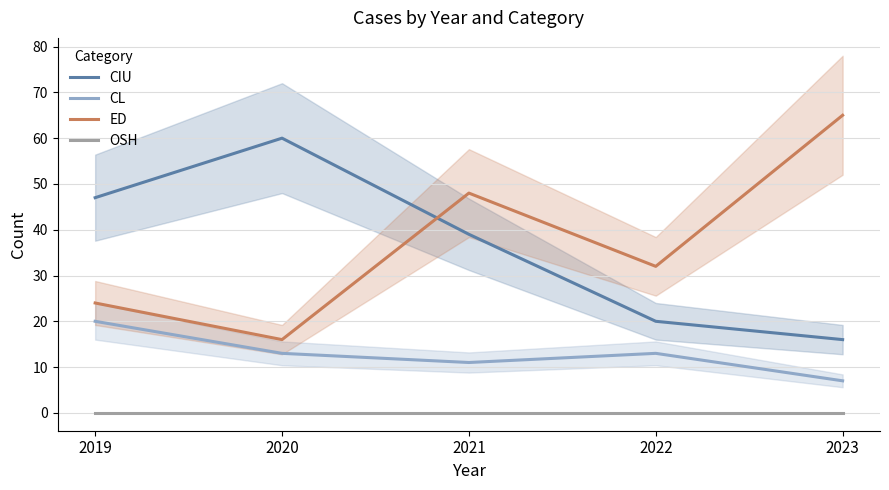

Reading right to left, what are all the values shown in this chart?

CIU: 16	20	39	60	47
CL: 7	13	11	13	20
ED: 65	32	48	16	24
OSH: 0	0	0	0	0